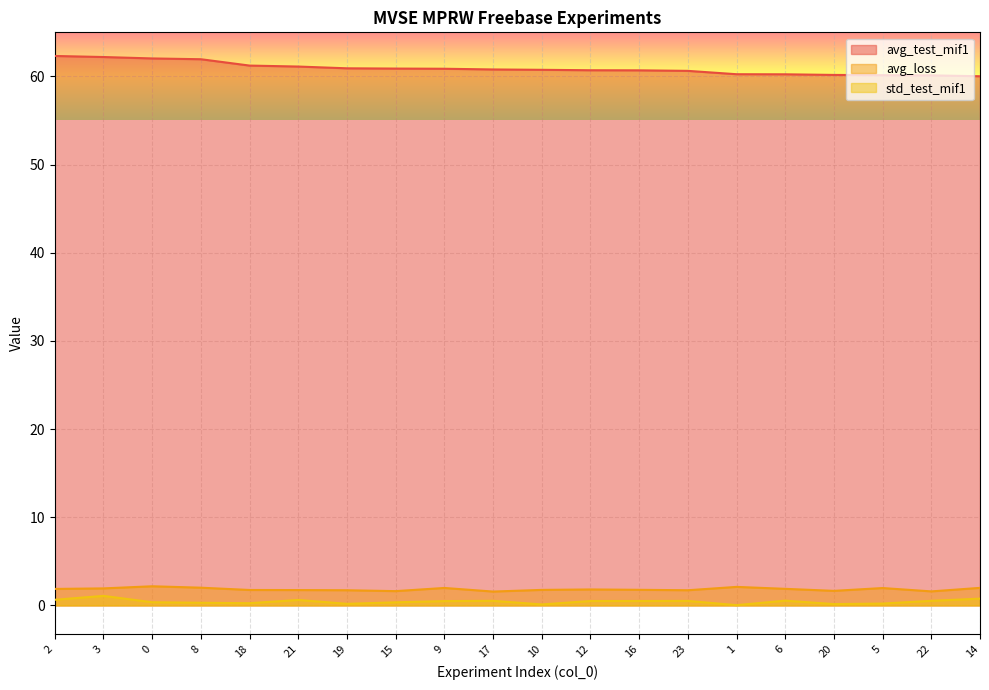

What is the approximate value of avg_loss at 21?

1.7